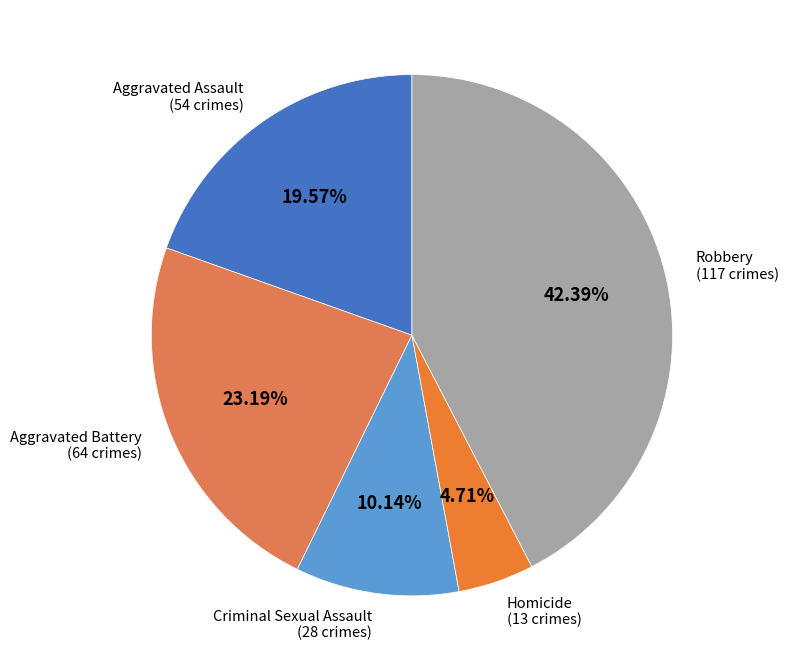

To the nearest percent, what is the difference between the largest and smallest slice percentages?

38%